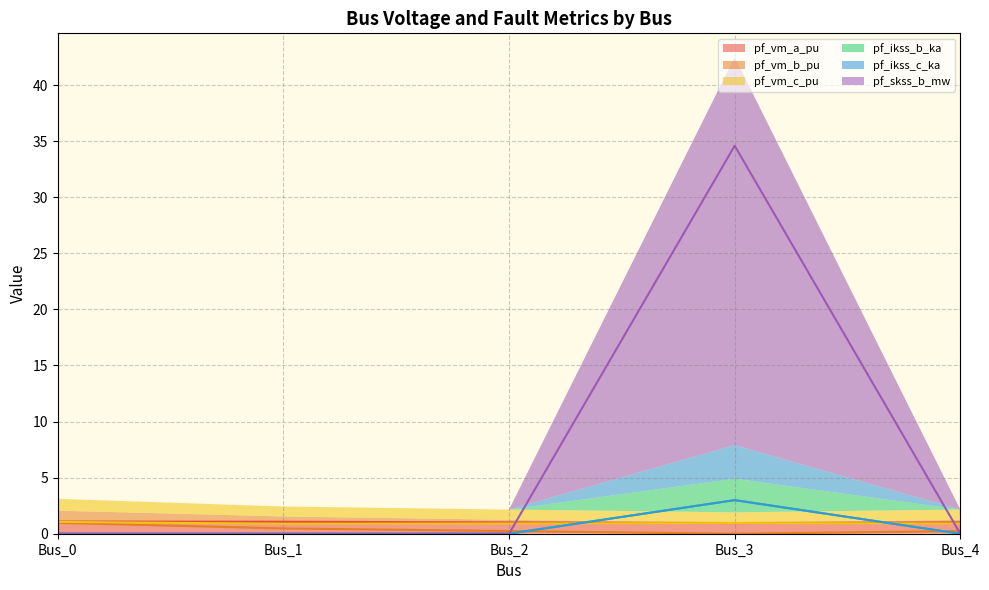

The pf_vm_a_pu series shows 1.1 at Bus_1. True or false?

True